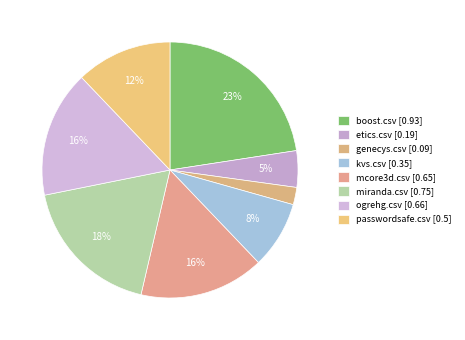

Which category has the smallest portion of the pie?

genecys.csv